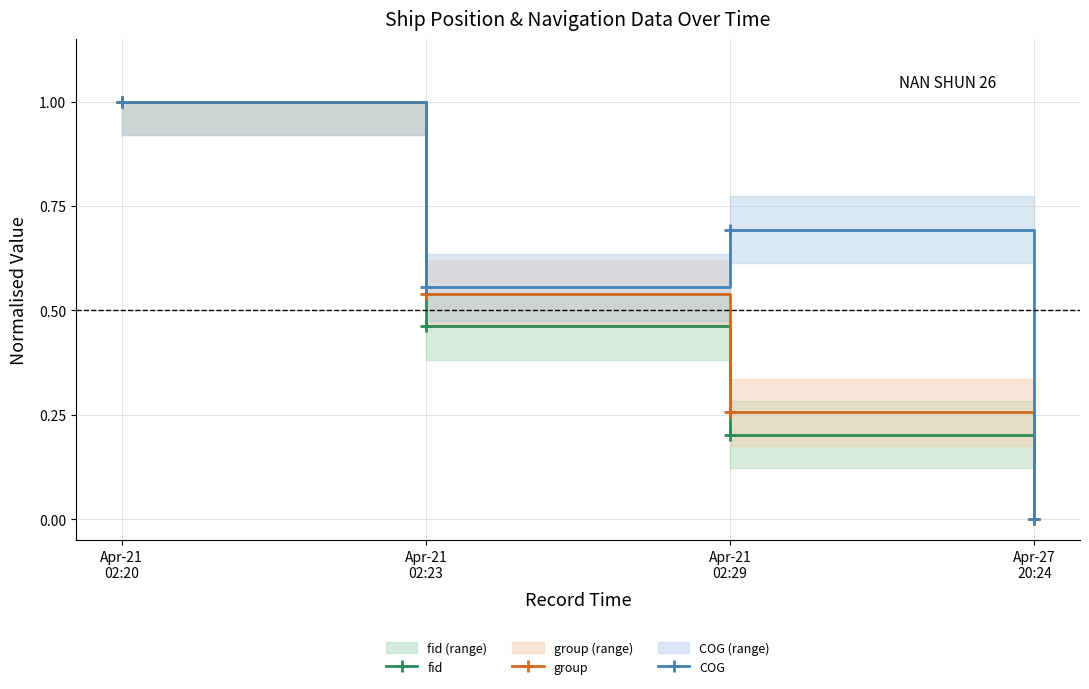

The value of COG at Apr-27
20:24 is 0.4. True or false?

False